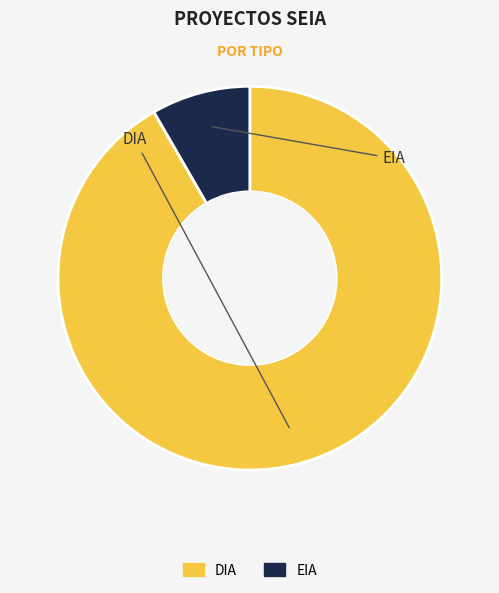

Combined, do EIA and DIA account for over 50%?

Yes